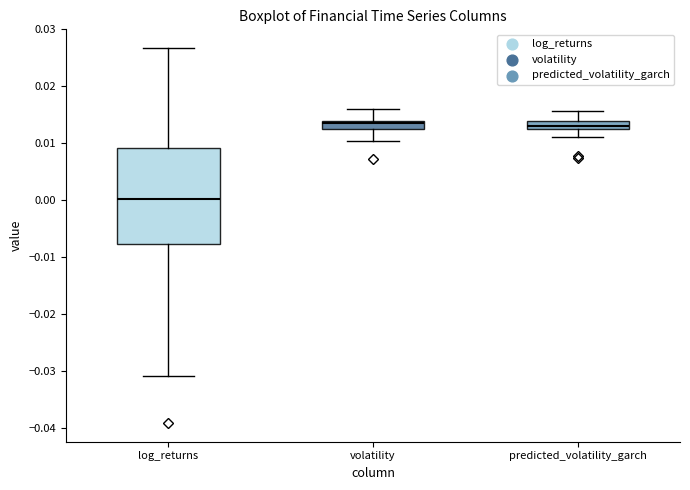

Which box has the lowest median line?

log_returns